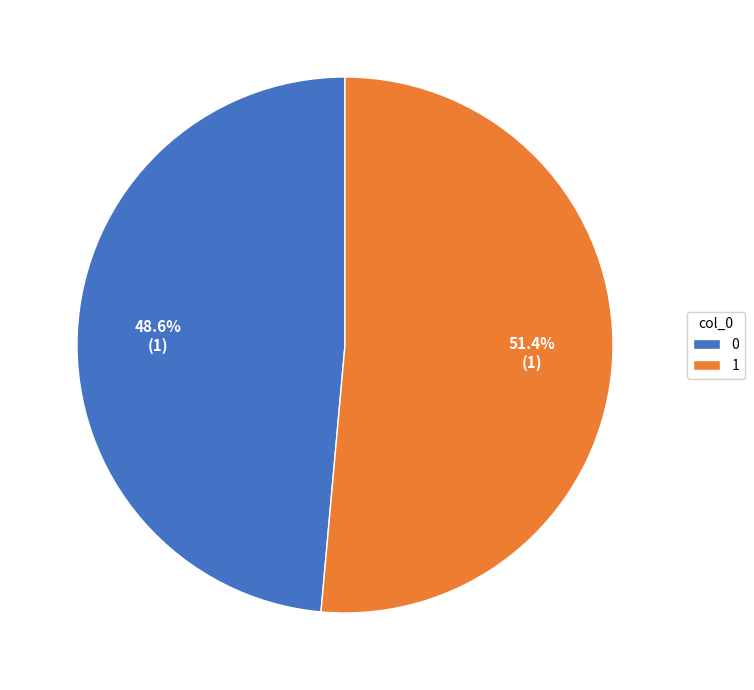

Which has a higher value, 1 or 0?

1